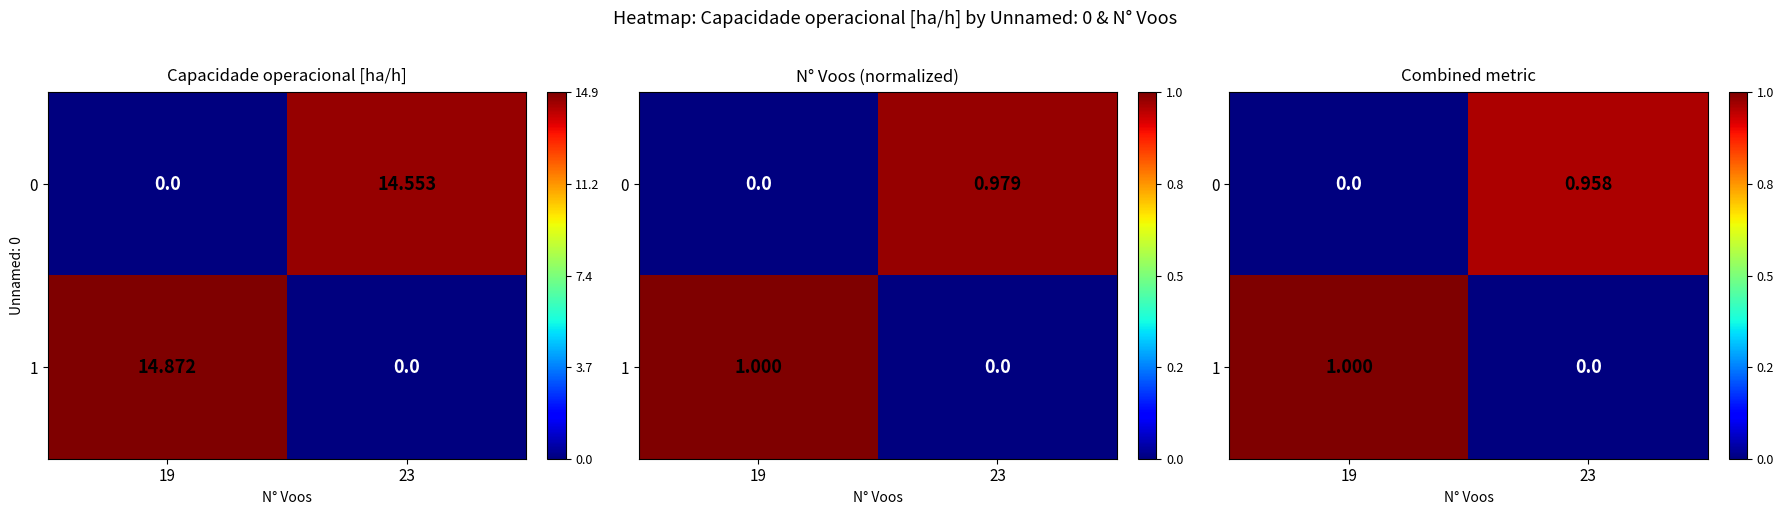

How many values in 0 are above zero?

1